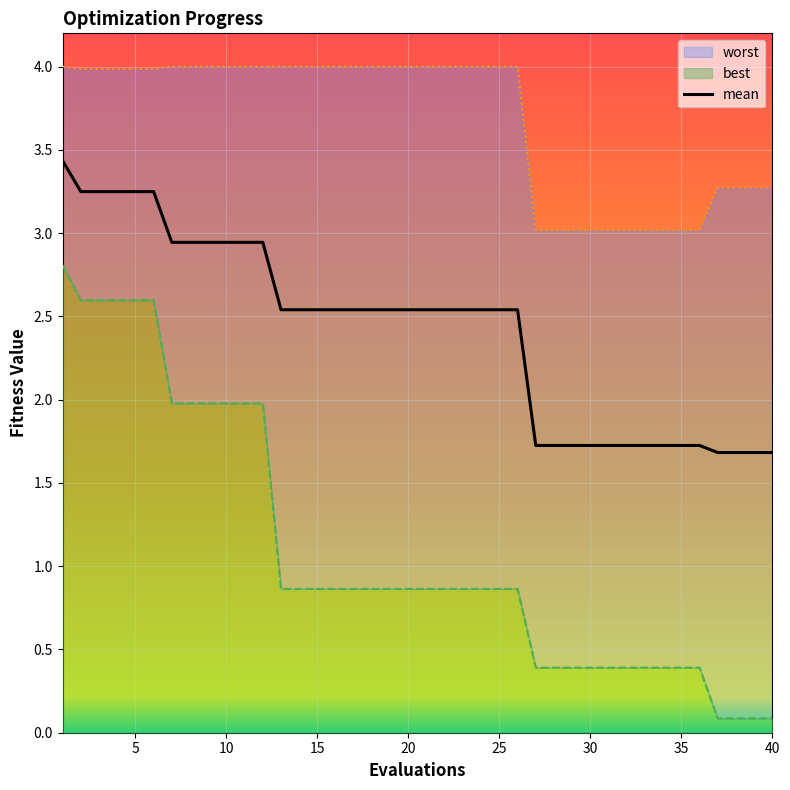

What is the lowest value of the mean series?

1.7